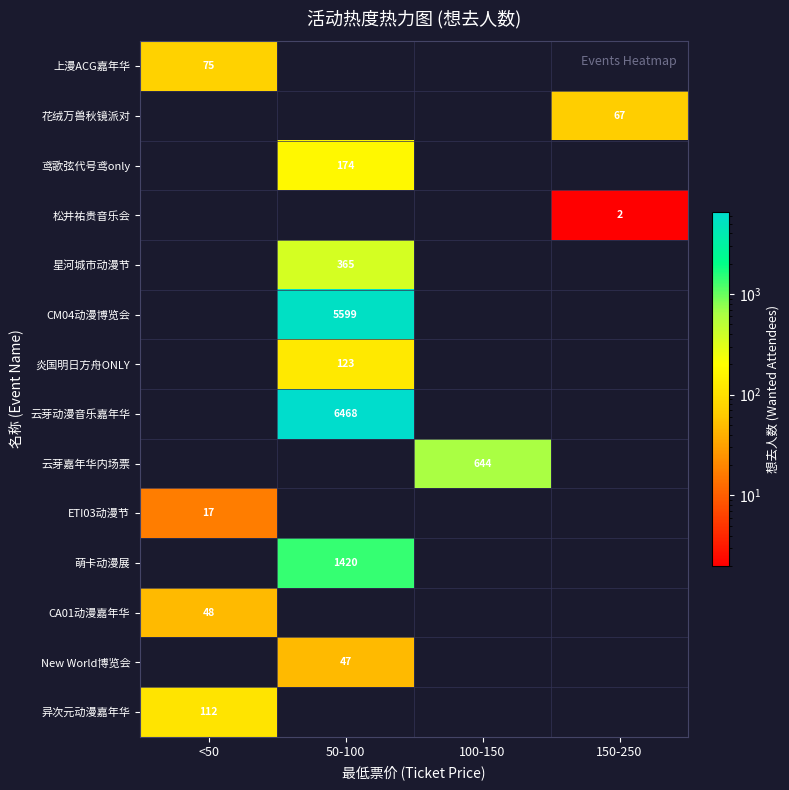

Is the value of ETI03动漫节 at <50 greater than the value of CM04动漫博览会 at 50-100?

No